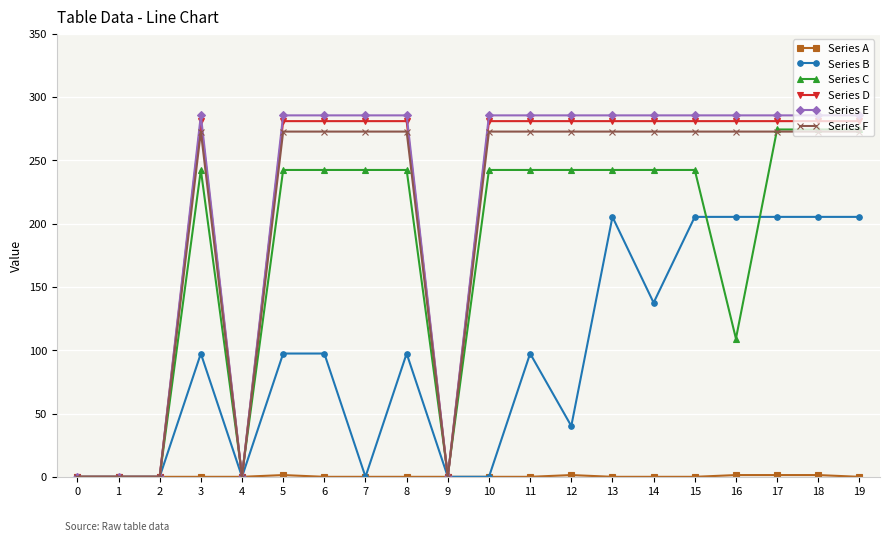

True or false: Series B has more than 1 interior local peaks.

True